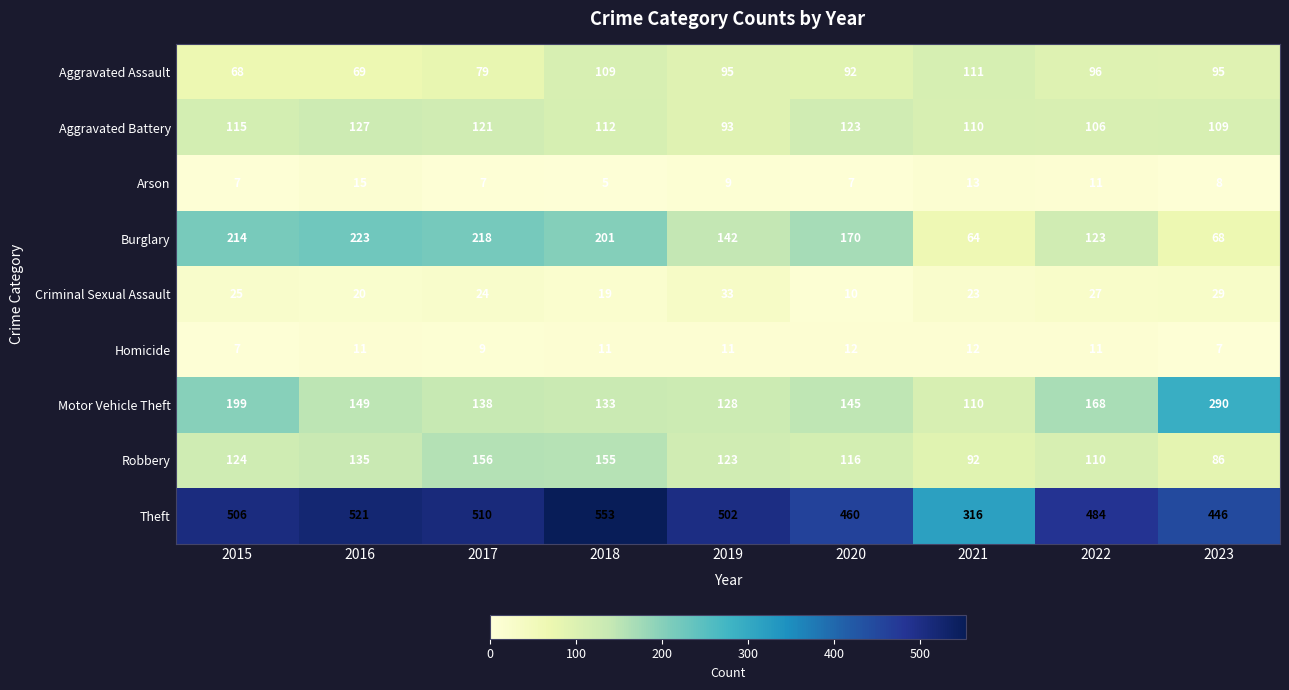

Which category has the lowest value across all series?

2018